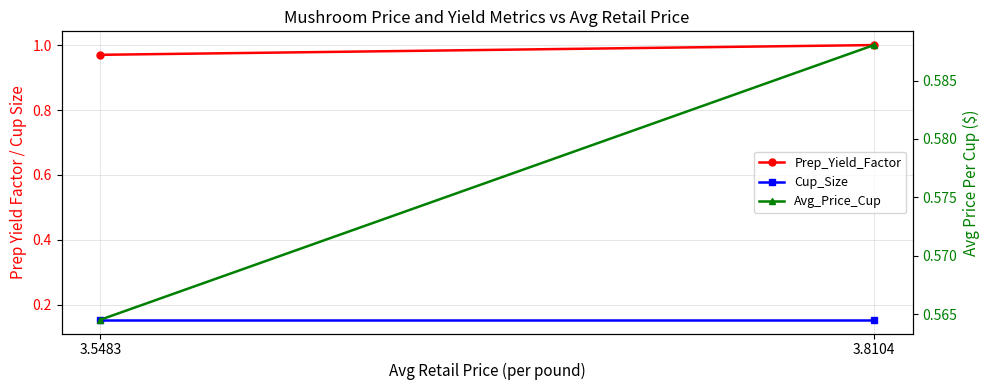

What is the total value across all series at 3.8104?

1.7